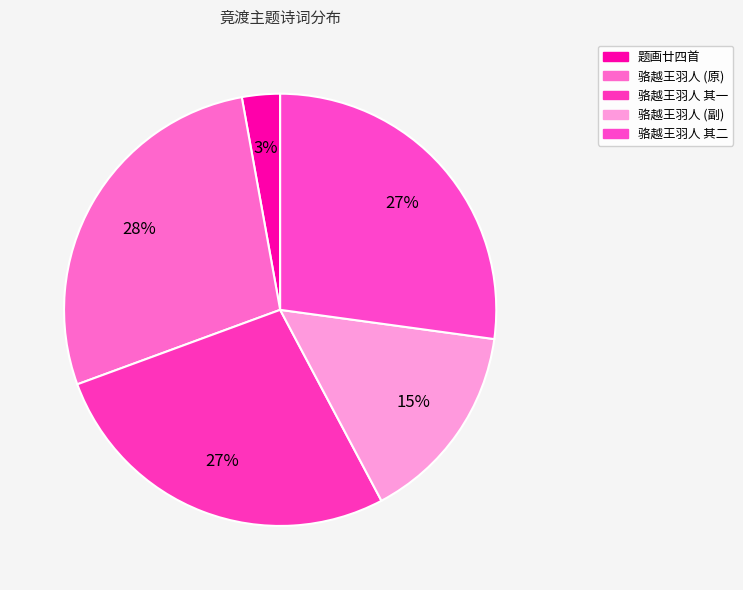

Count the number of slices in the pie.

5